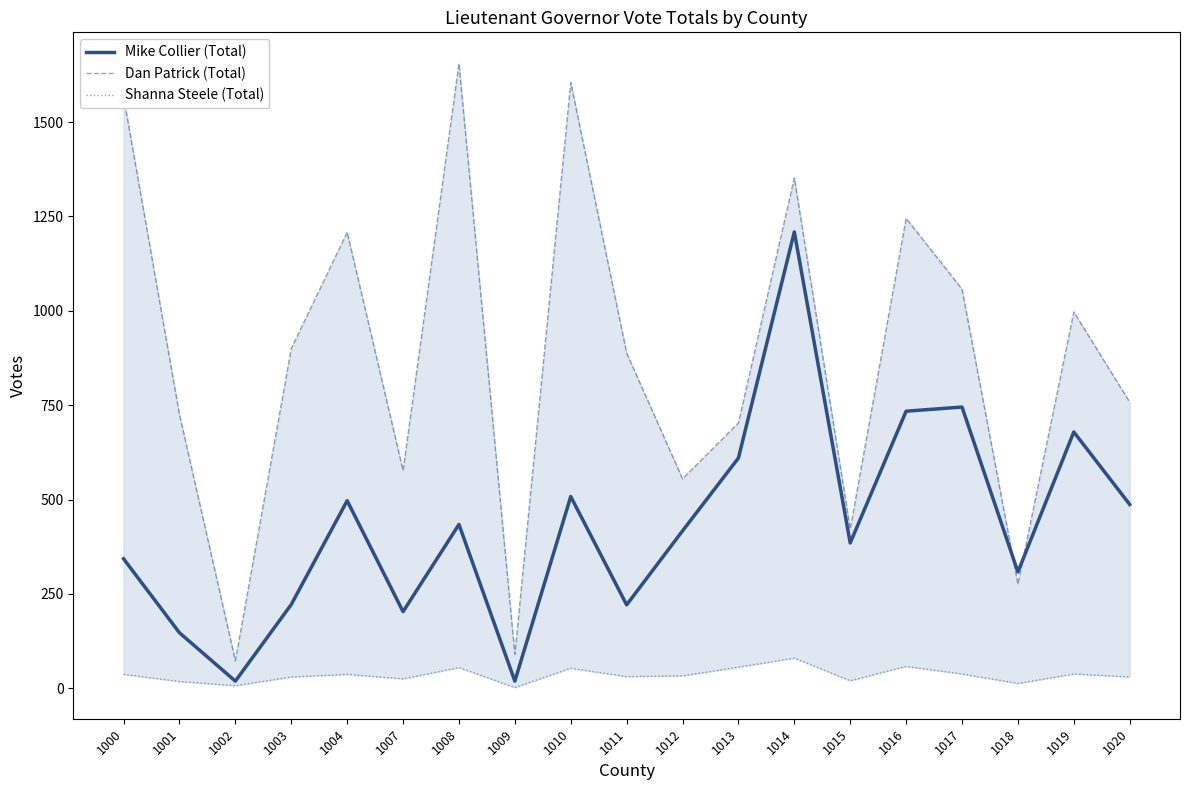

Where is the first local maximum for Shanna Steele (Total)?

1004